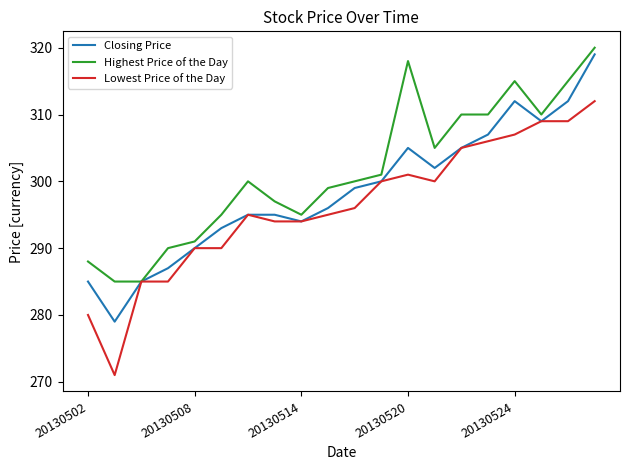

Which series has the widest spread of values?

Lowest Price of the Day